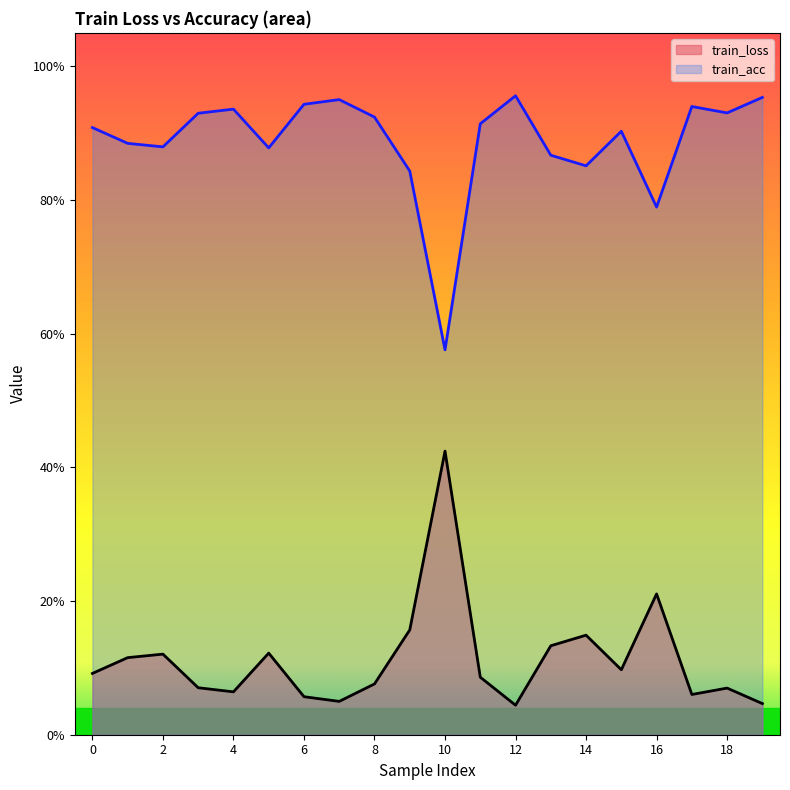

How many interior local valleys does the train_acc series have?

6